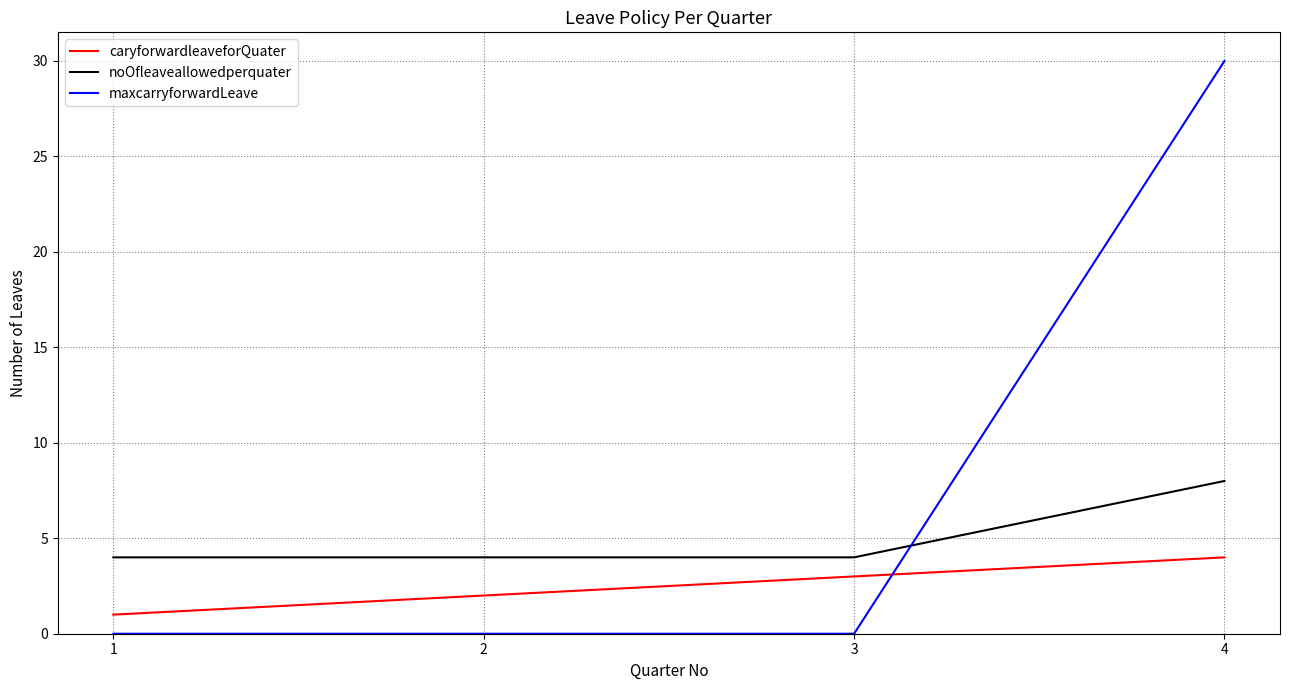

What is the maximum value for noOfleaveallowedperquater?

8